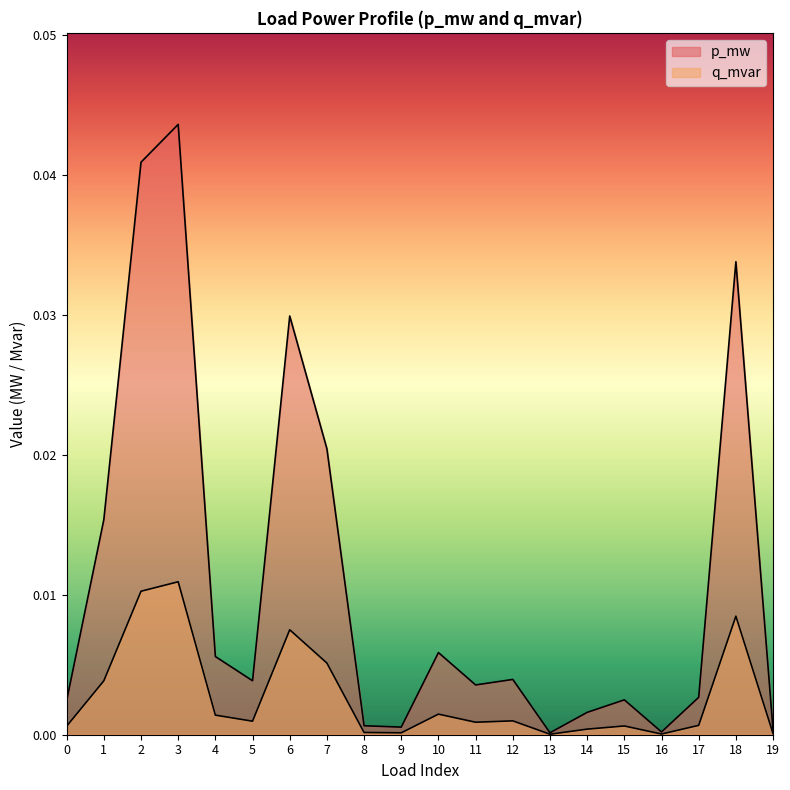

True or false: q_mvar and p_mw intersect in this chart.

False